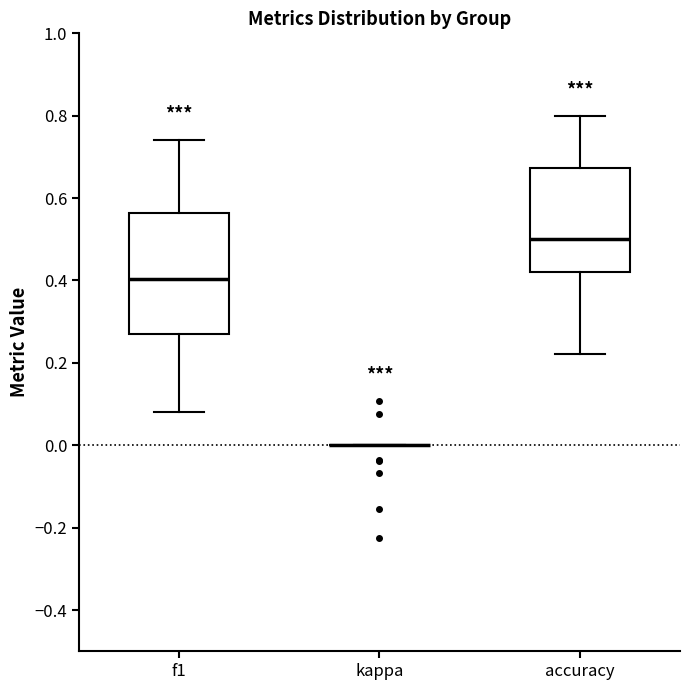

Reading left to right, transcribe this box plot: for each box, give where its median line is, the range the box spans, and where its two whiskers end, as read against the y-axis. The values are not printed on the chart, so give them approximately, as read against the axis.

f1: median 0.40, box 0.26 to 0.56, whiskers 0.08 to 0.74
kappa: box collapsed to a line at 0.00, whiskers 0.00 to 0.00
accuracy: median 0.50, box 0.42 to 0.68, whiskers 0.22 to 0.80